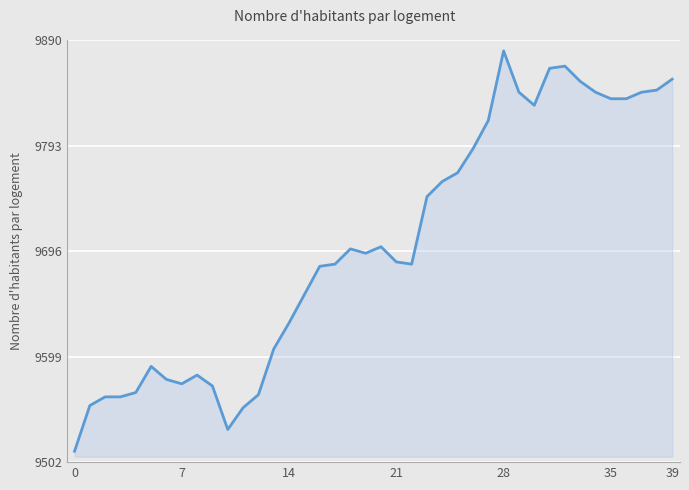

What is the maximum value shown in the chart?

9880